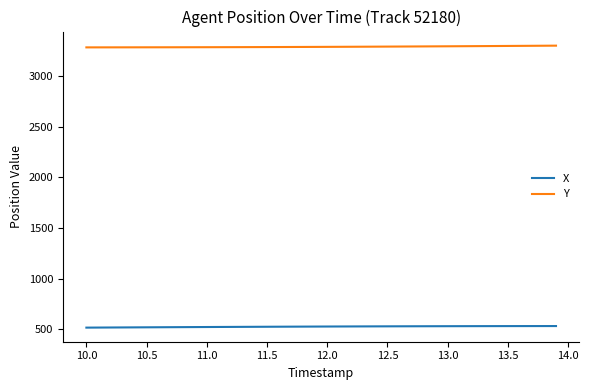

What is the maximum value shown in the chart?

3298.6